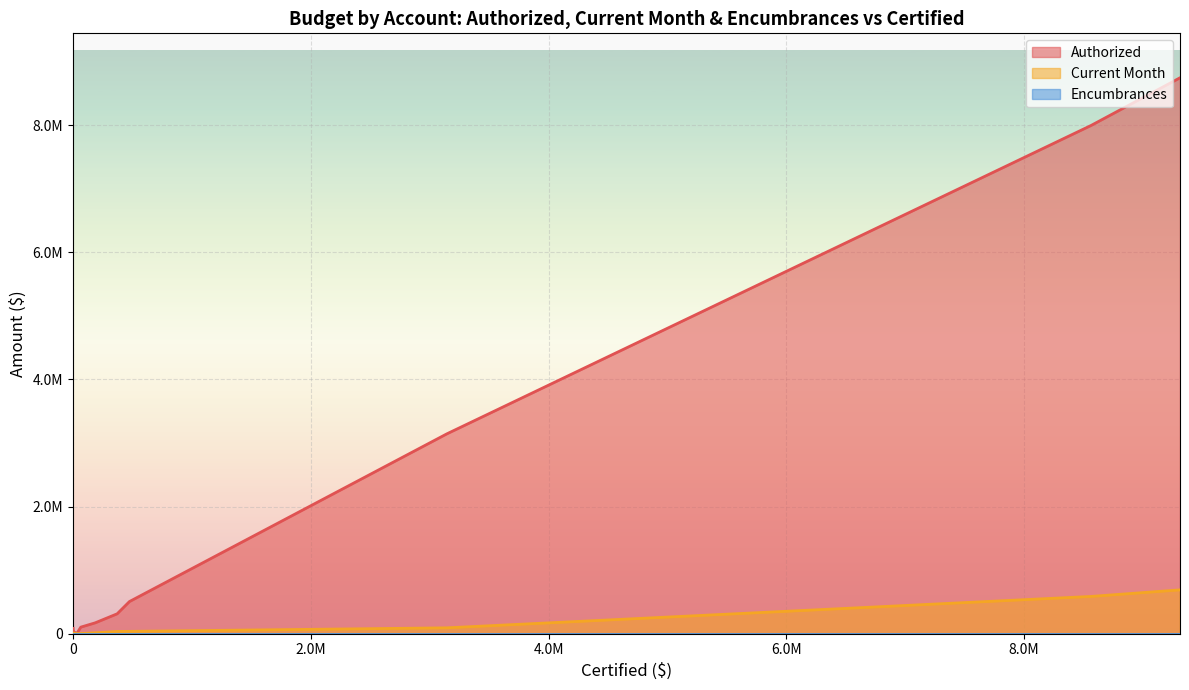

True or false: Encumbrances and Current Month cross at least once.

False